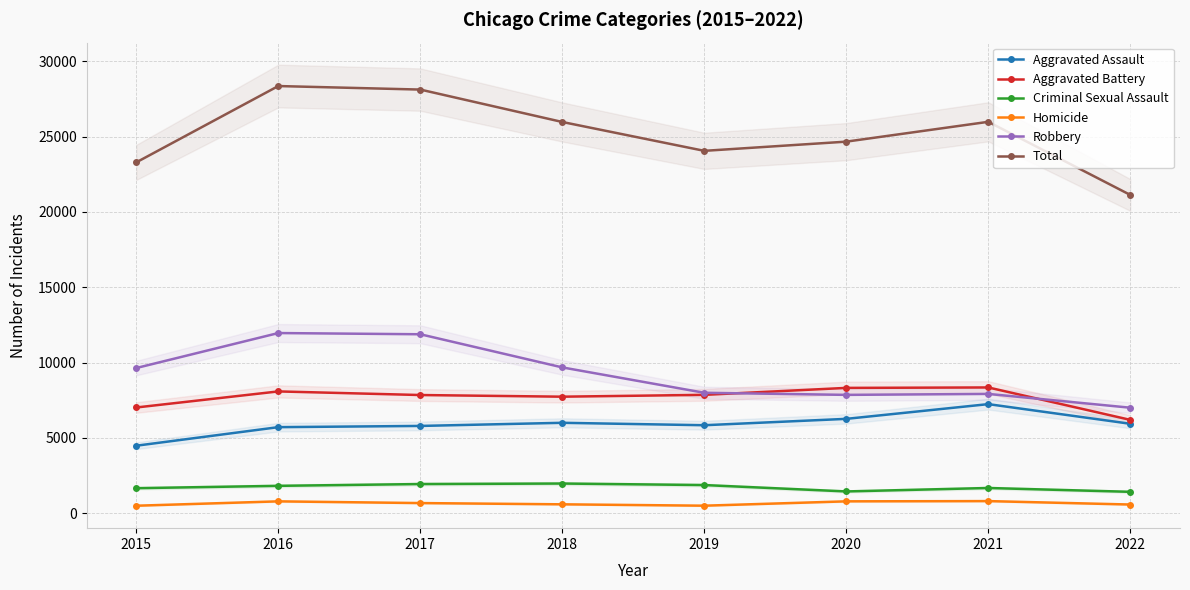

How many values in the Total series exceed 25973?

3